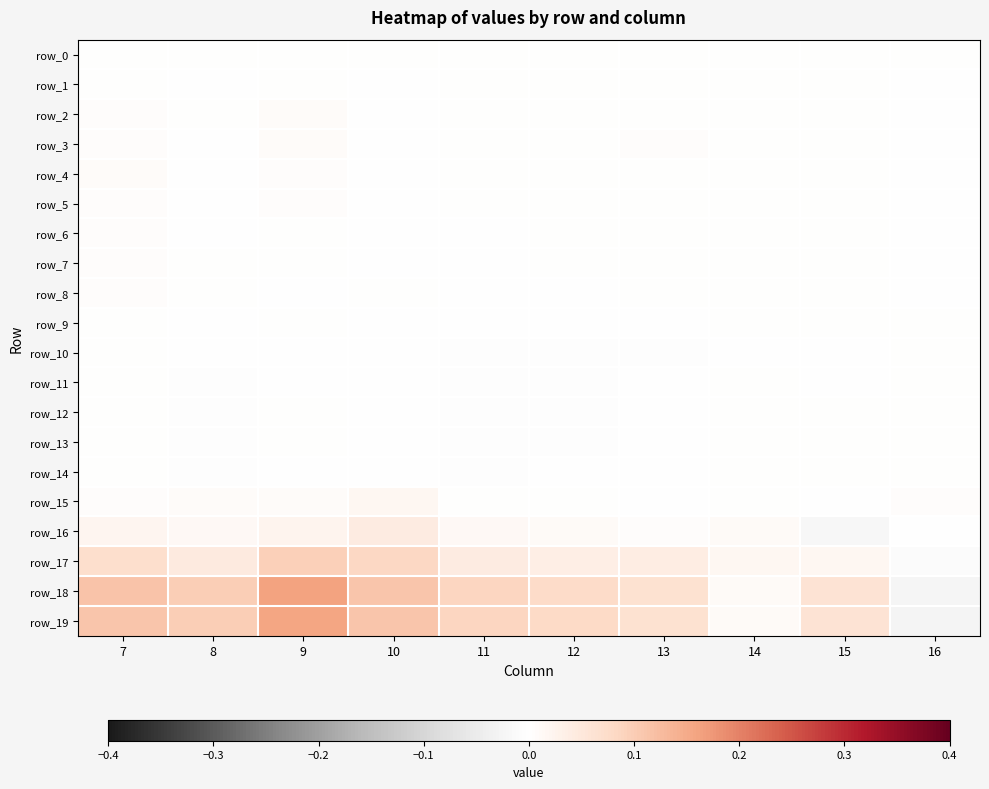

Reading left to right, transcribe all the data shown in this chart.

row_0: 7=0.0	8=0.0	9=0.0	10=0.0	11=0.0	12=0.0	13=0.0	14=0.0	15=0.0	16=0.0
row_1: 7=0.0	8=-0.0	9=0.0	10=-0.0	11=0.0	12=0.0	13=0.0	14=0.0	15=0.0	16=-0.0
row_2: 7=0.0	8=0.0	9=0.0	10=-0.0	11=0.0	12=0.0	13=0.0	14=0.0	15=0.0	16=-0.0
row_3: 7=0.0	8=-0.0	9=0.0	10=-0.0	11=0.0	12=0.0	13=0.0	14=0.0	15=0.0	16=-0.0
row_4: 7=0.0	8=-0.0	9=0.0	10=-0.0	11=0.0	12=0.0	13=0.0	14=0.0	15=0.0	16=-0.0
row_5: 7=0.0	8=-0.0	9=0.0	10=-0.0	11=0.0	12=0.0	13=0.0	14=0.0	15=0.0	16=-0.0
row_6: 7=0.0	8=-0.0	9=0.0	10=-0.0	11=-0.0	12=0.0	13=0.0	14=0.0	15=0.0	16=-0.0
row_7: 7=0.0	8=0.0	9=0.0	10=-0.0	11=-0.0	12=0.0	13=0.0	14=0.0	15=0.0	16=-0.0
row_8: 7=0.0	8=0.0	9=-0.0	10=0.0	11=-0.0	12=-0.0	13=0.0	14=0.0	15=0.0	16=-0.0
row_9: 7=0.0	8=-0.0	9=0.0	10=-0.0	11=-0.0	12=-0.0	13=-0.0	14=0.0	15=0.0	16=0.0
row_10: 7=0.0	8=-0.0	9=-0.0	10=-0.0	11=-0.0	12=-0.0	13=-0.0	14=-0.0	15=-0.0	16=0.0
row_11: 7=0.0	8=-0.0	9=-0.0	10=-0.0	11=-0.0	12=-0.0	13=-0.0	14=0.0	15=-0.0	16=0.0
row_12: 7=0.0	8=-0.0	9=0.0	10=-0.0	11=-0.0	12=-0.0	13=-0.0	14=0.0	15=0.0	16=0.0
row_13: 7=0.0	8=-0.0	9=0.0	10=-0.0	11=-0.0	12=-0.0	13=-0.0	14=0.0	15=0.0	16=0.0
row_14: 7=0.0	8=-0.0	9=-0.0	10=-0.0	11=-0.0	12=-0.0	13=-0.0	14=0.0	15=0.0	16=0.0
row_15: 7=0.0	8=0.0	9=0.0	10=0.0	11=0.0	12=0.0	13=-0.0	14=0.0	15=-0.0	16=0.0
row_16: 7=0.0	8=0.0	9=0.0	10=0.0	11=0.0	12=0.0	13=0.0	14=0.0	15=-0.0	16=-0.0
row_17: 7=0.1	8=0.0	9=0.1	10=0.1	11=0.0	12=0.0	13=0.0	14=0.0	15=0.0	16=-0.0
row_18: 7=0.1	8=0.1	9=0.2	10=0.1	11=0.1	12=0.1	13=0.1	14=0.0	15=0.1	16=-0.0
row_19: 7=0.1	8=0.1	9=0.2	10=0.1	11=0.1	12=0.1	13=0.1	14=0.0	15=0.1	16=-0.0